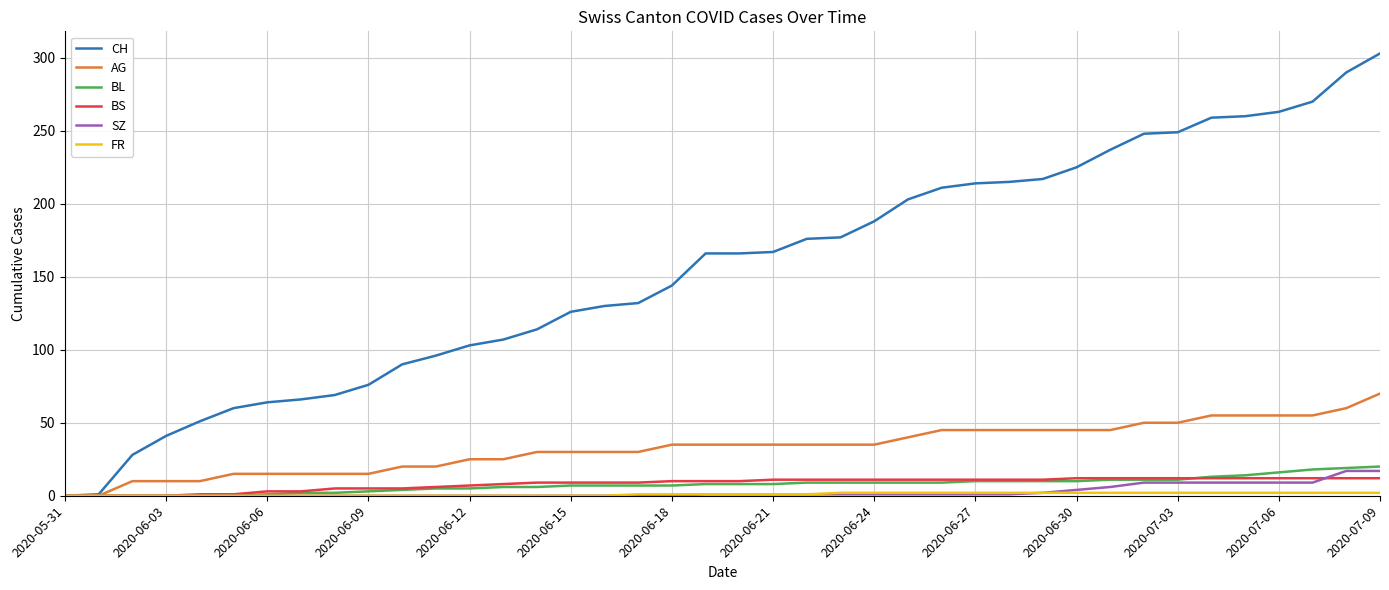

What is the maximum value shown in the chart?

303